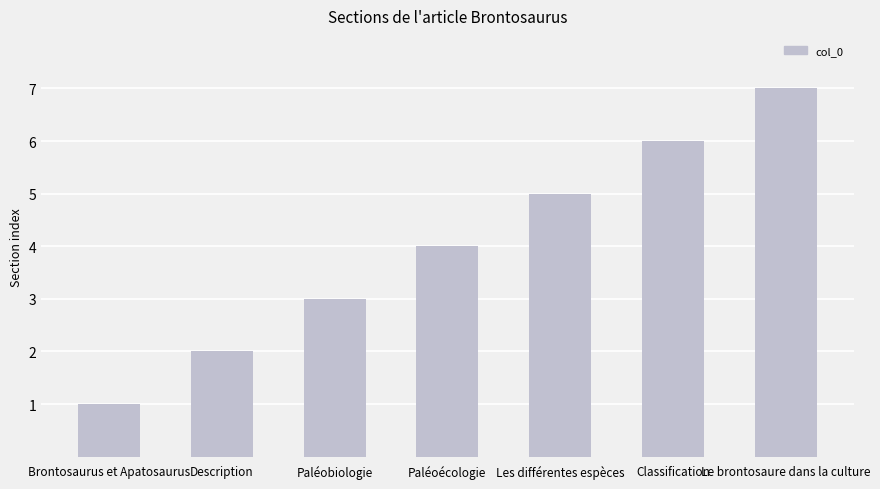

What is the label of the 6th bar from the left?

Classification